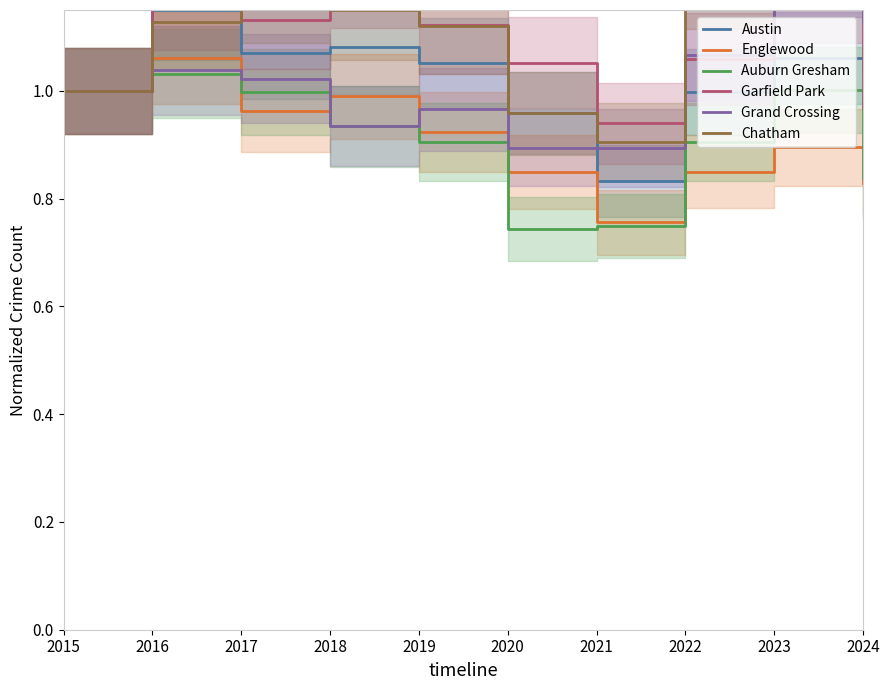

Rank the categories by Chatham value from lowest to highest.

2021, 2020, 2015, 2019, 2016, 2018, 2024, 2017, 2022, 2023